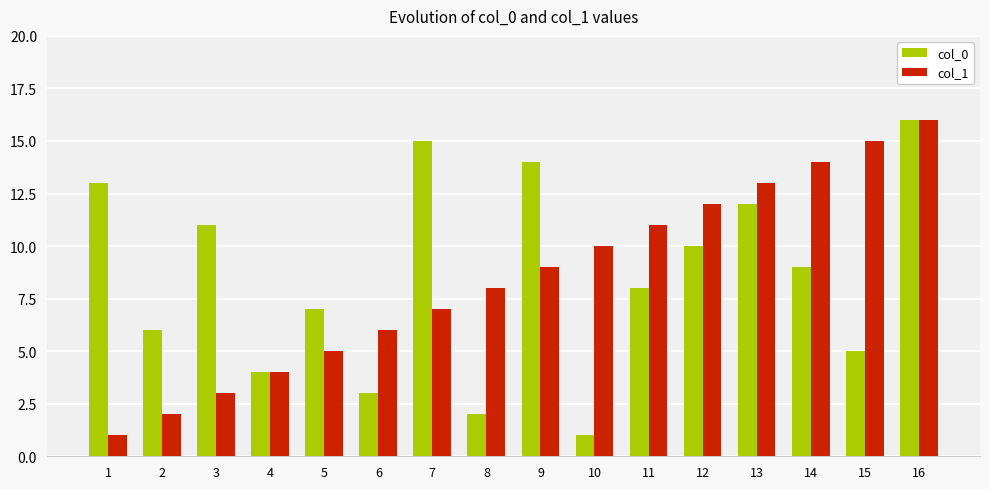

Is it true that col_0 equals 7 at 15?

False